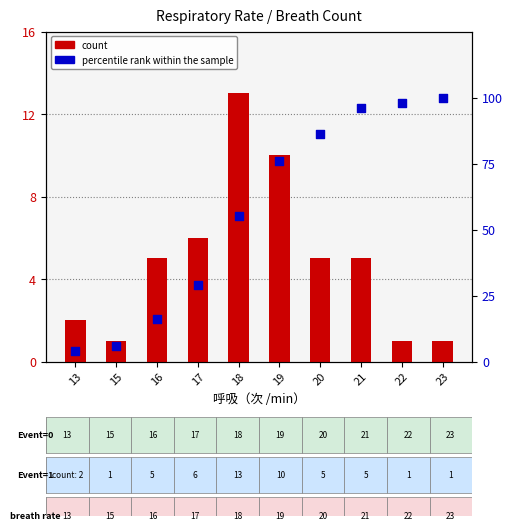

At which category is the sum across all series the highest?

21